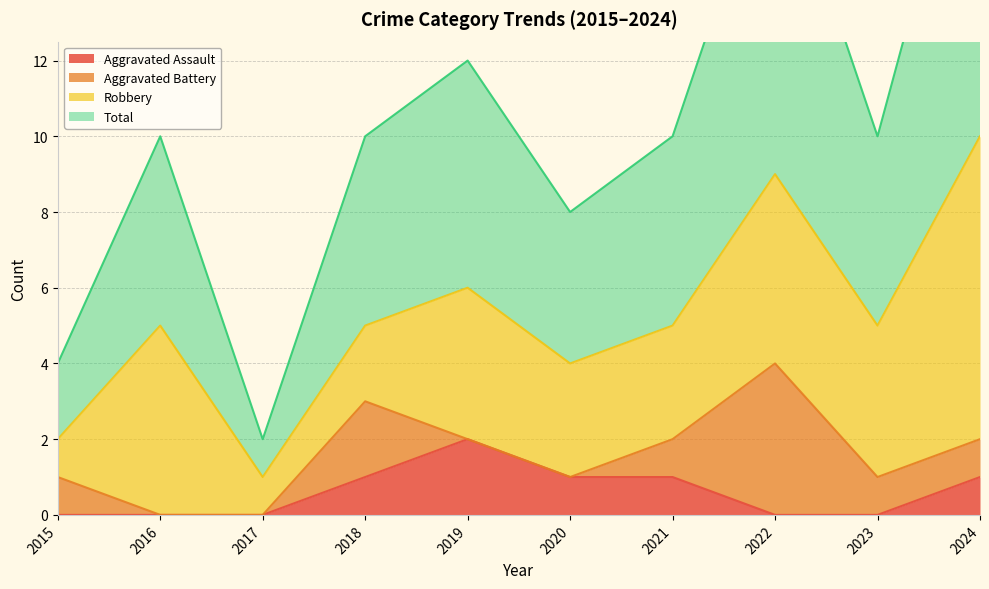

True or false: Total and Aggravated Assault cross at least once.

False